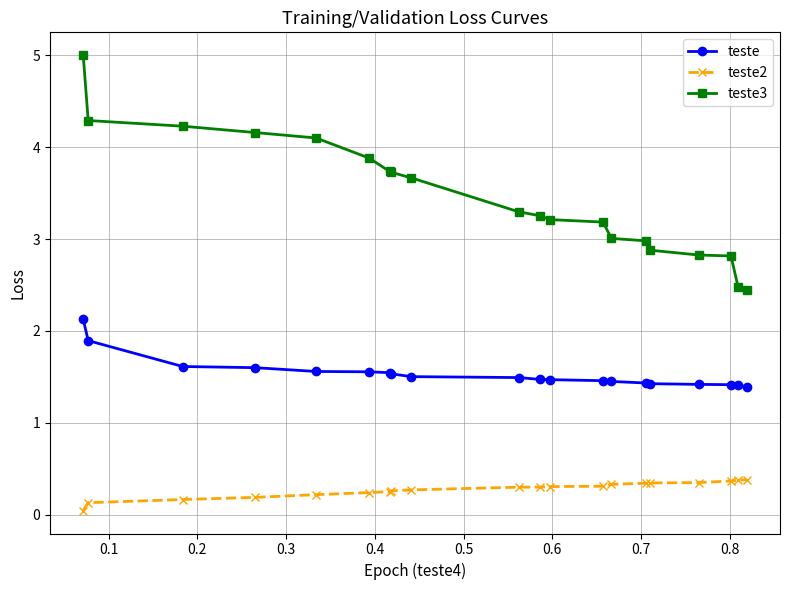

Rank the series by their average value, from lowest to highest.

teste2, teste, teste3